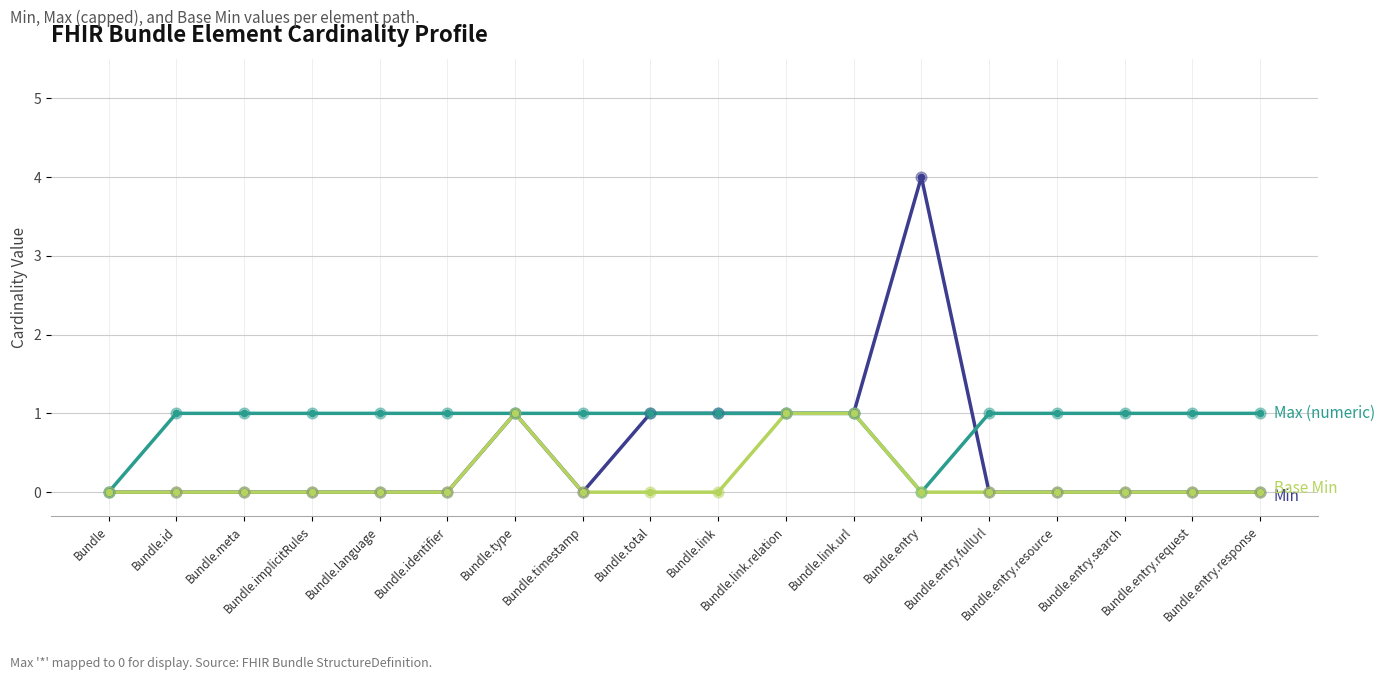

What is the maximum value shown in the chart?

4